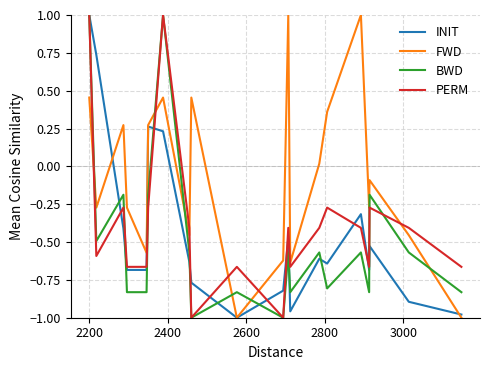

What is the difference between the maximum and minimum values in the BWD series?

2.0